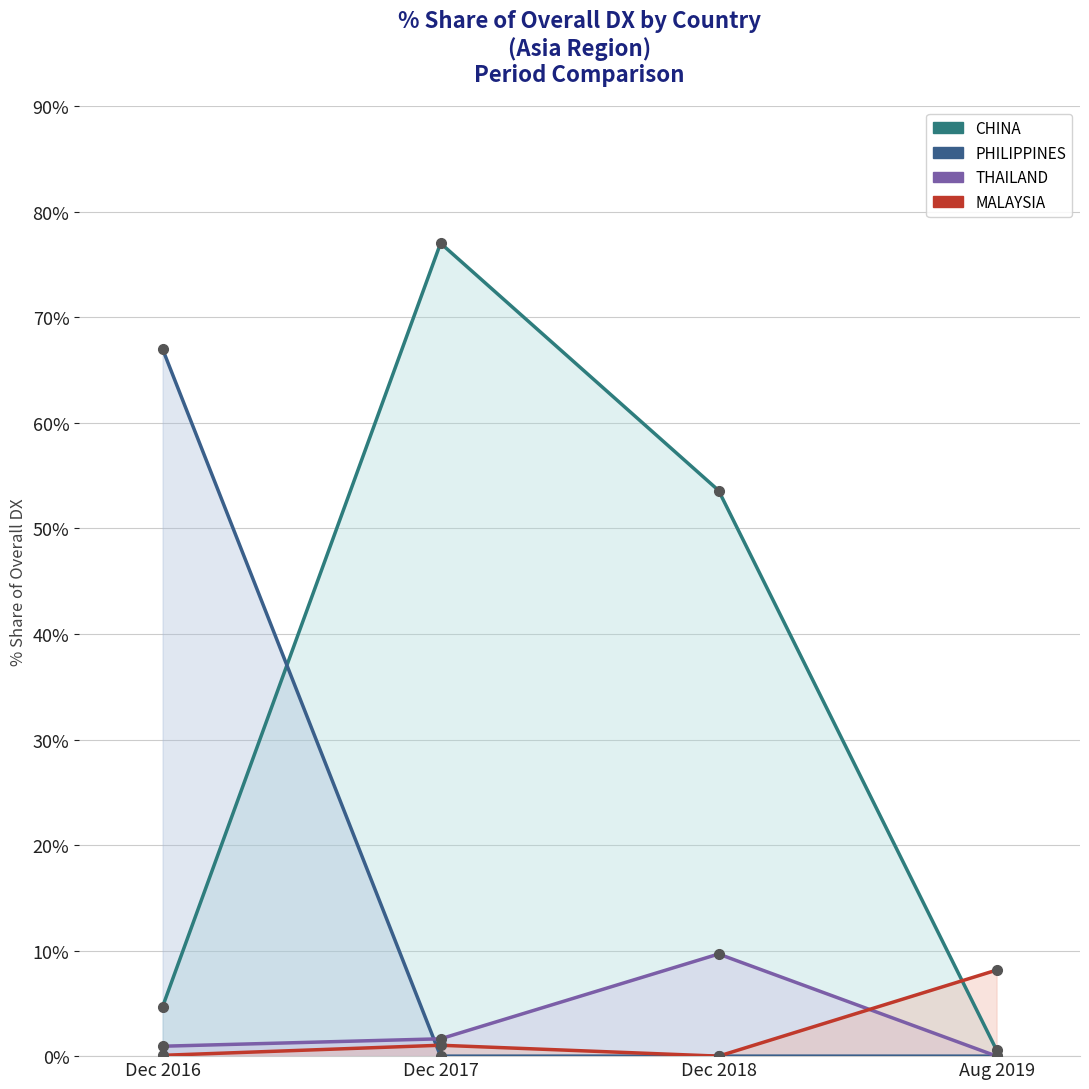

Which category has the lowest value across all series?

Dec 2017